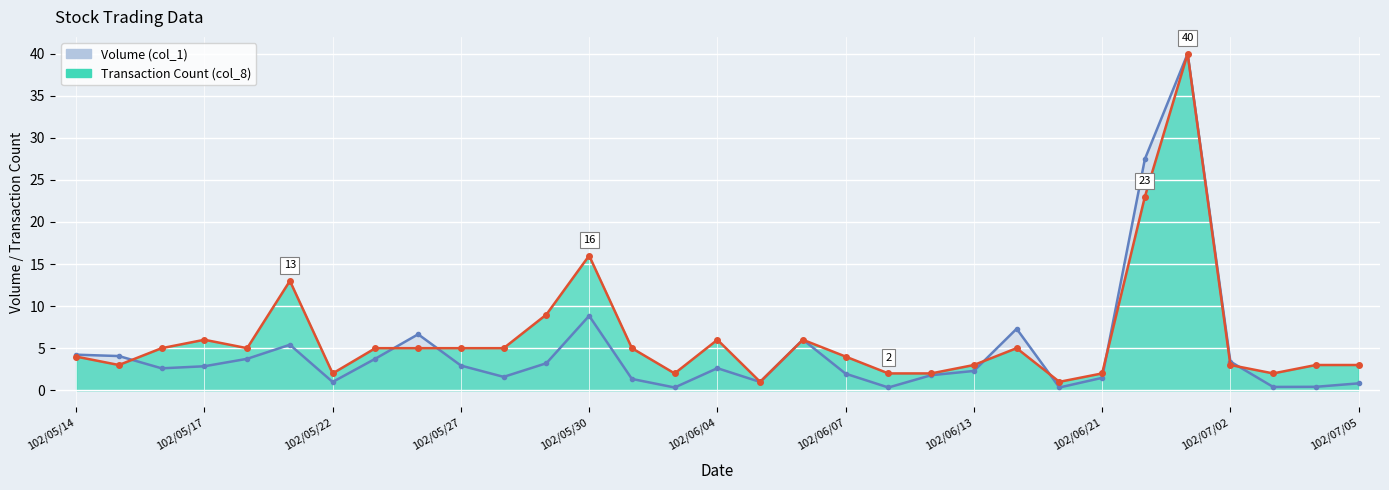

What are all the series names shown in the legend?

Volume (col_1), Transaction Count (col_8)